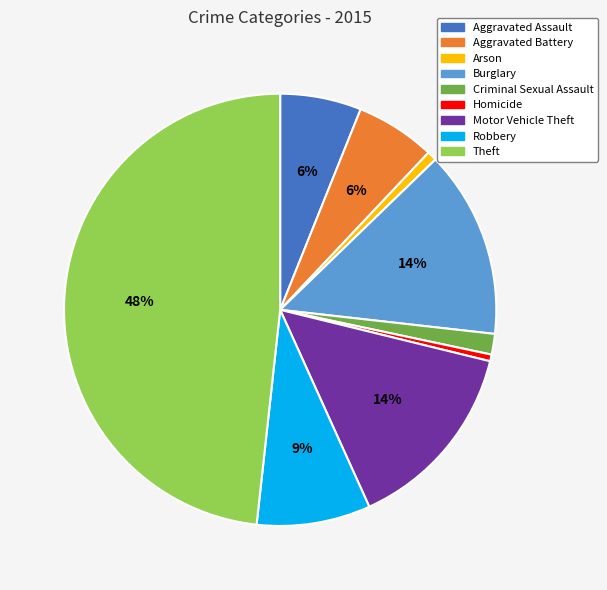

To the nearest percent, what is the average slice percentage?

11%